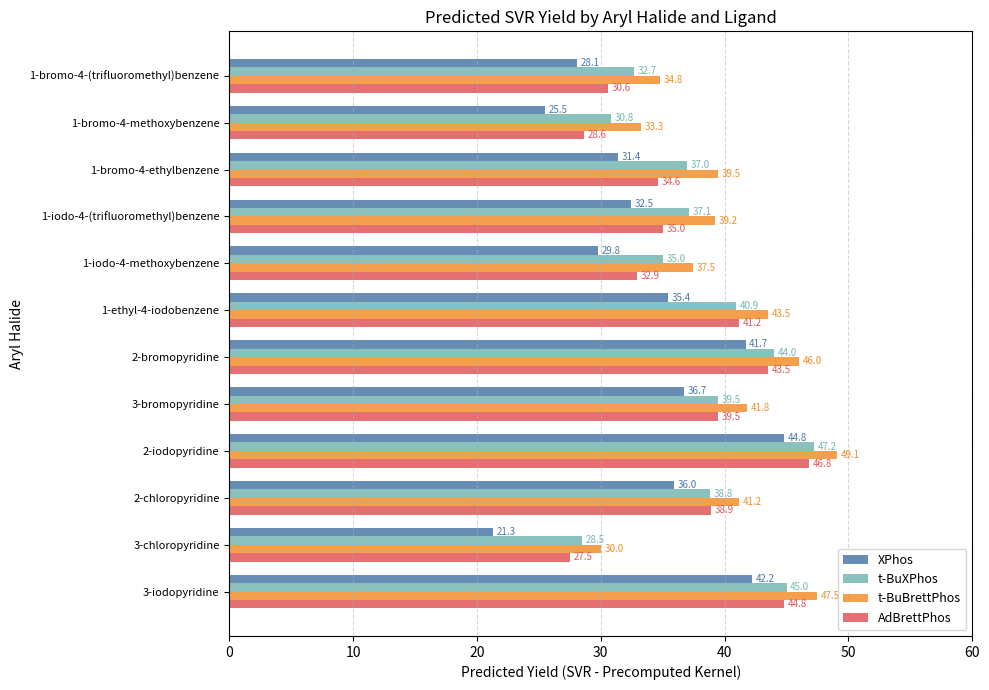

Between 3-bromopyridine and 3-iodopyridine, which series saw the biggest shift?

t-BuBrettPhos